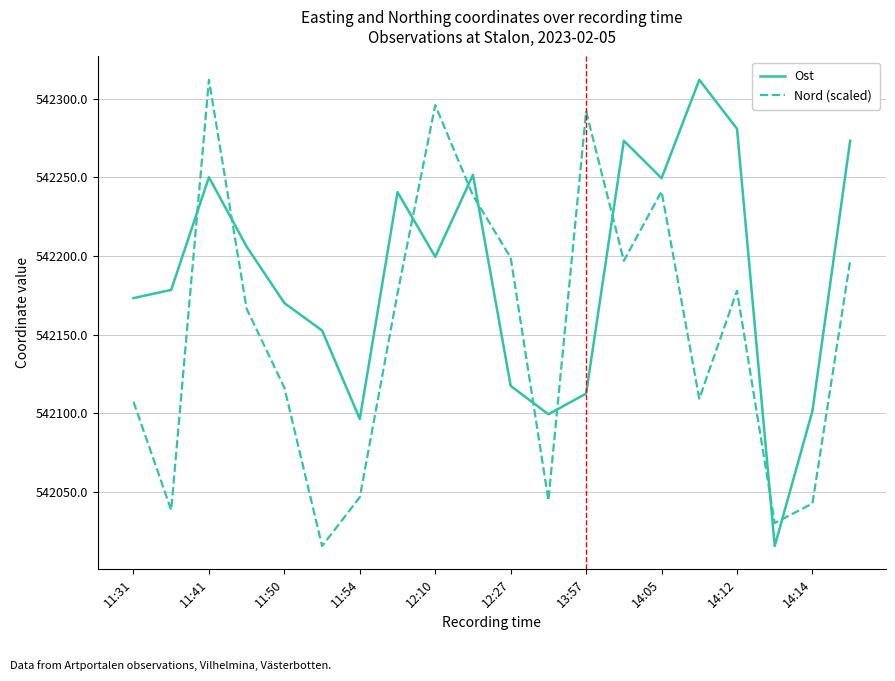

List the series in order of their overall mean, highest first.

Ost, Nord (scaled)